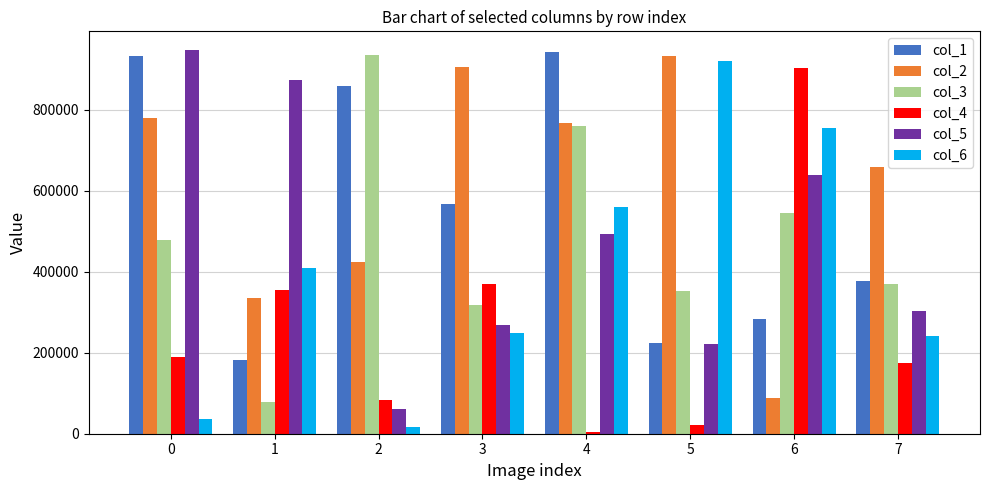

The value of col_5 at 0 is 449211. True or false?

False